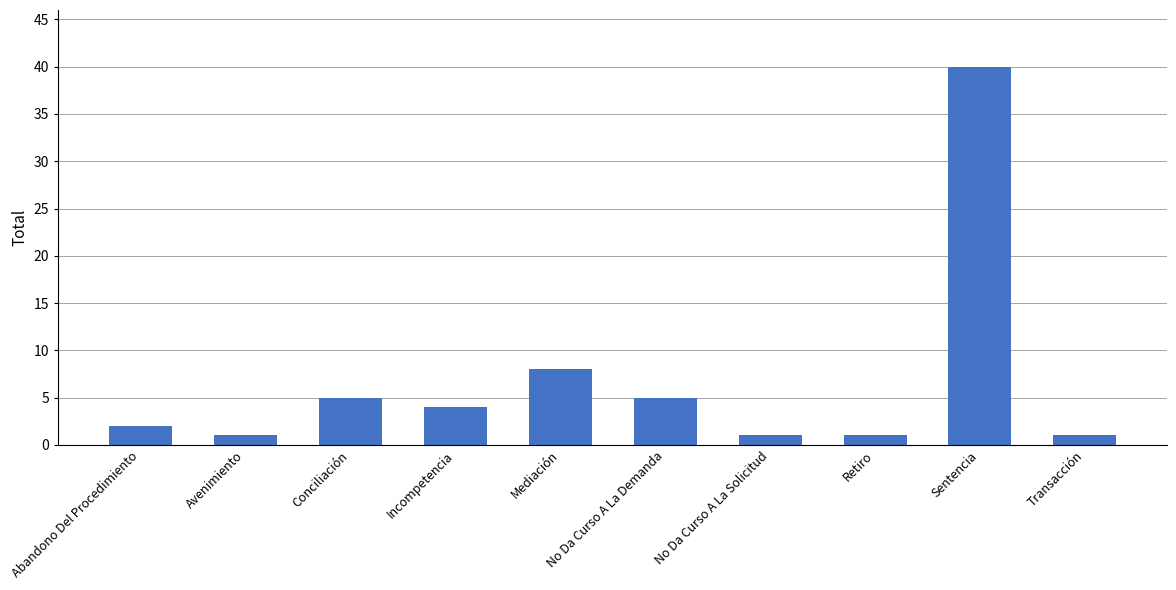

How many bars are there in total?

10